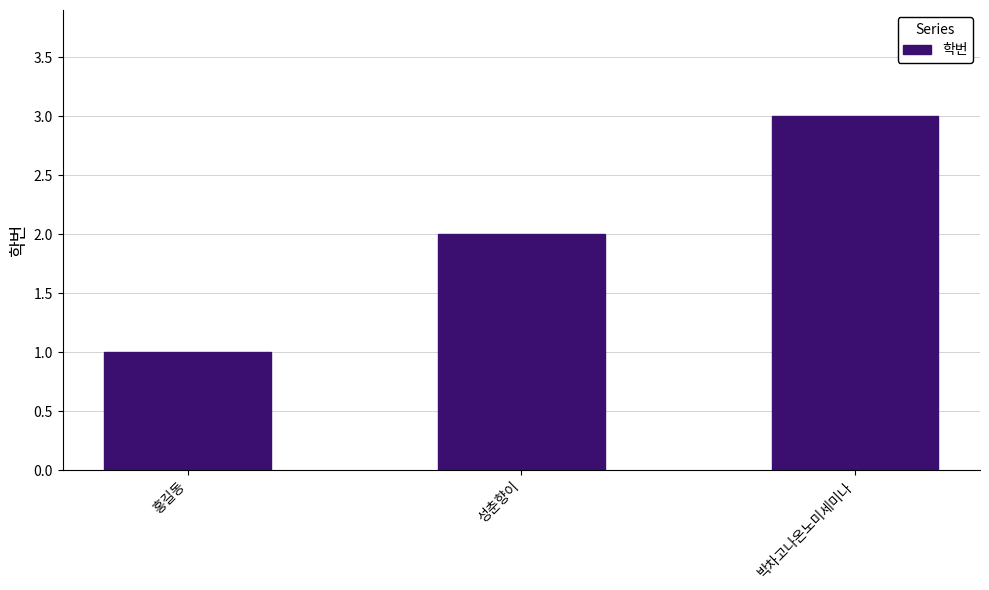

How many categories are shown in the chart?

3